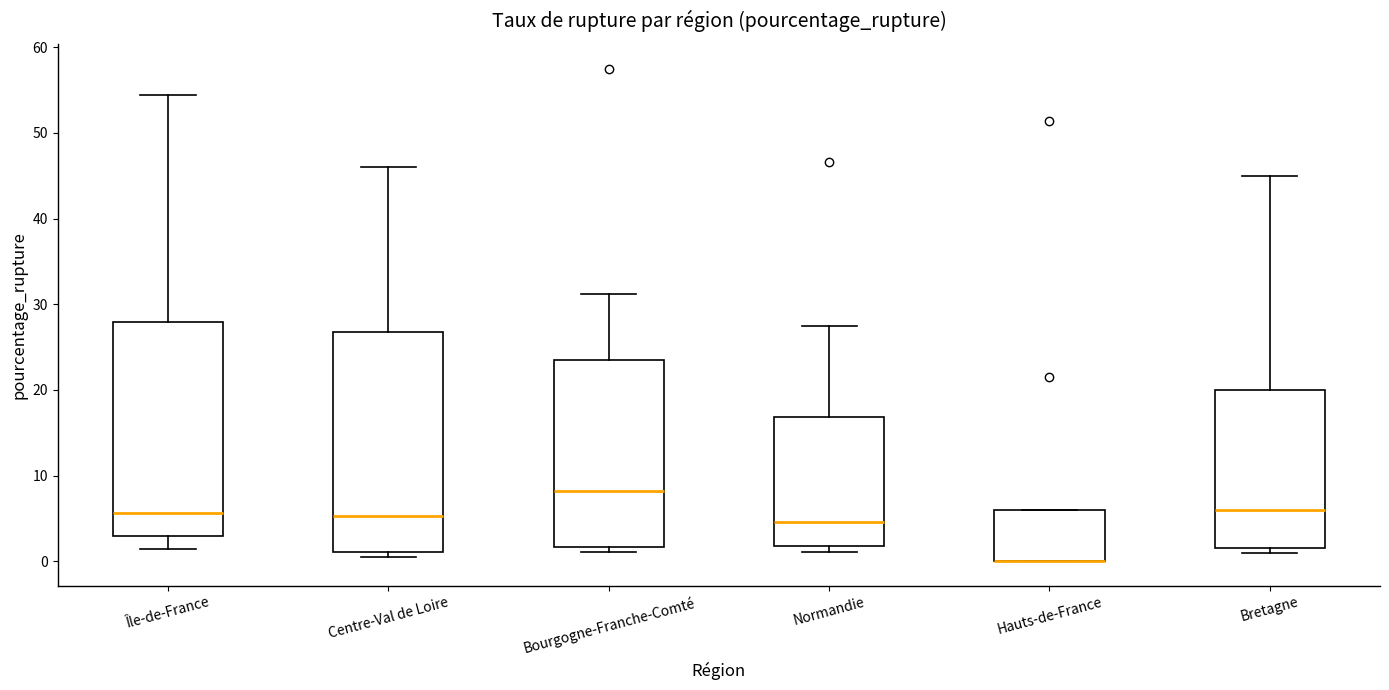

Where does the median line of the box for Normandie sit on the y-axis? The values are not printed on the chart, so give them approximately, as read against the axis.

5